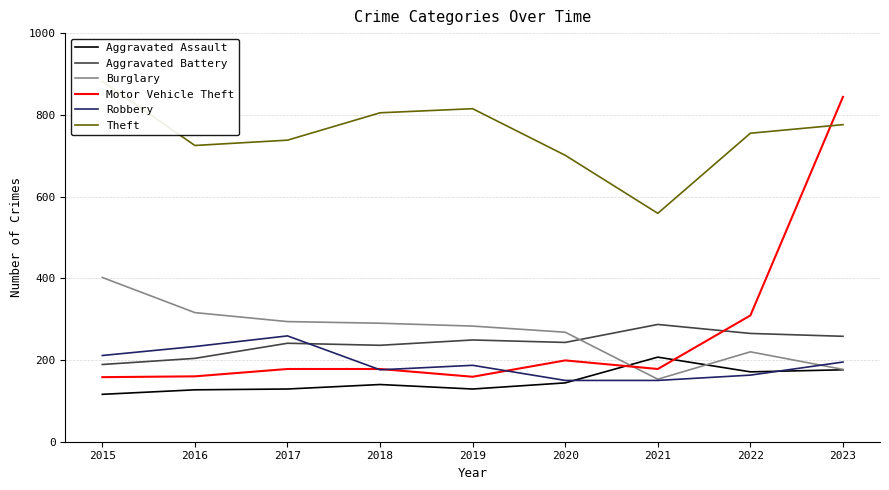

Reading right to left, list all the values displayed in this chart.

Aggravated Assault: 176	171	207	144	129	140	129	127	116
Aggravated Battery: 258	265	287	243	249	236	241	204	189
Burglary: 177	220	153	268	283	290	294	316	402
Motor Vehicle Theft: 844	309	178	199	159	178	178	160	158
Robbery: 195	163	150	150	187	176	259	233	211
Theft: 776	755	559	701	815	805	738	725	882